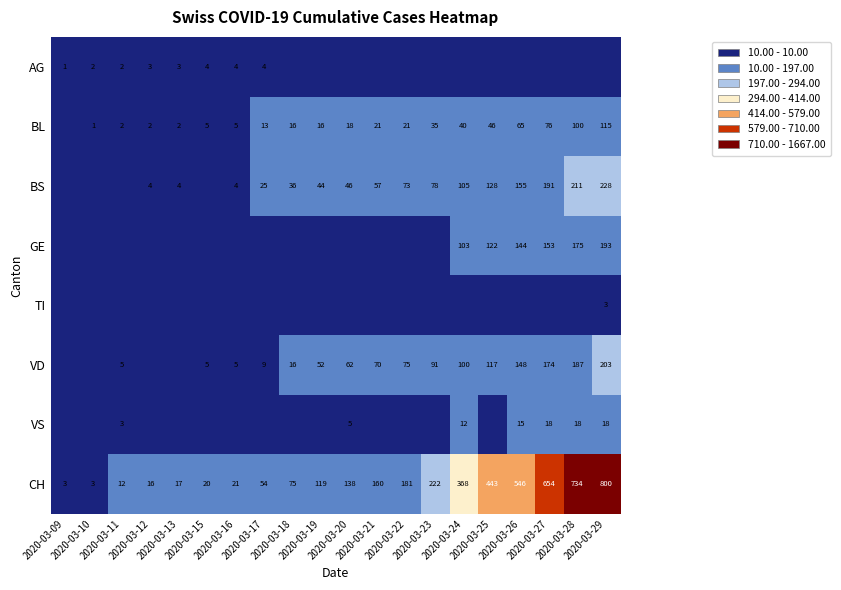

Which has a higher value, 2020-03-18 or 2020-03-13?

2020-03-13